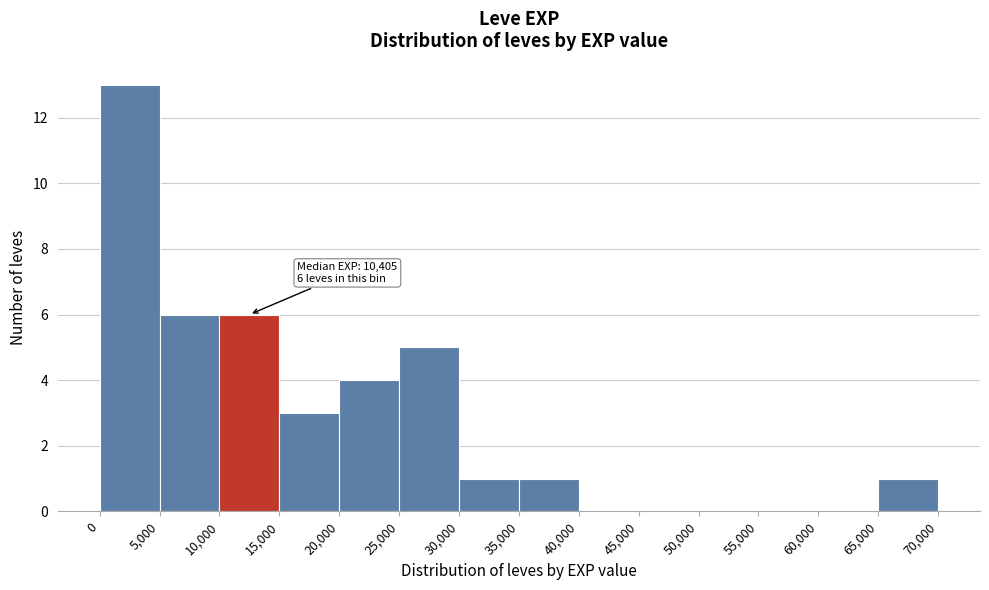

Which range on the x-axis has the tallest bar?

0 to 5,000